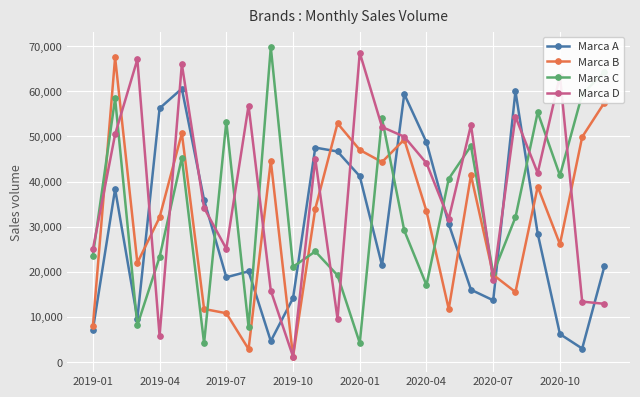

True or false: Marca C has more than 0 interior local peaks.

True